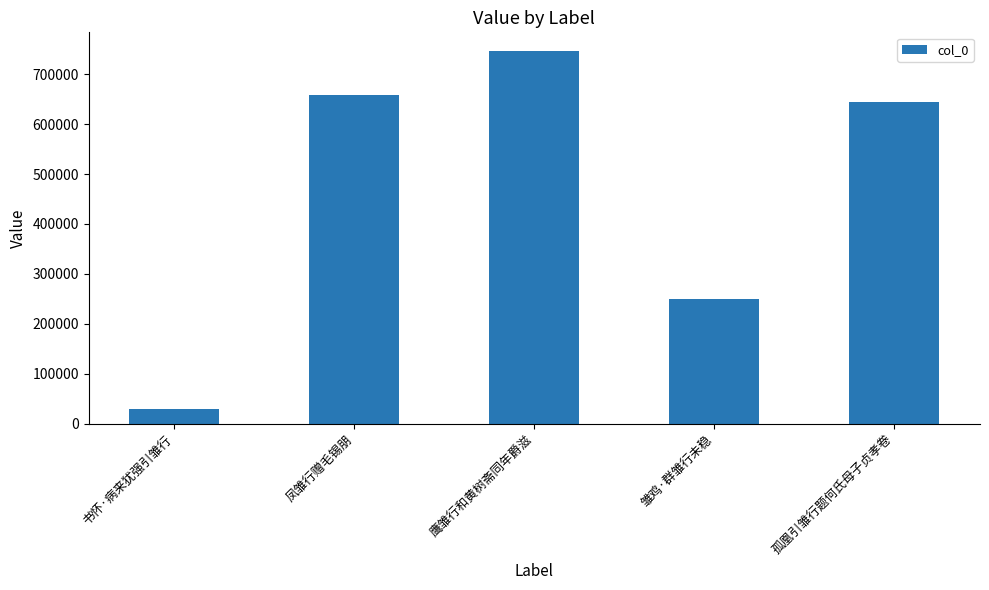

At which category does the chart reach its peak across all series?

鹰雏行和黄树斋同年爵滋